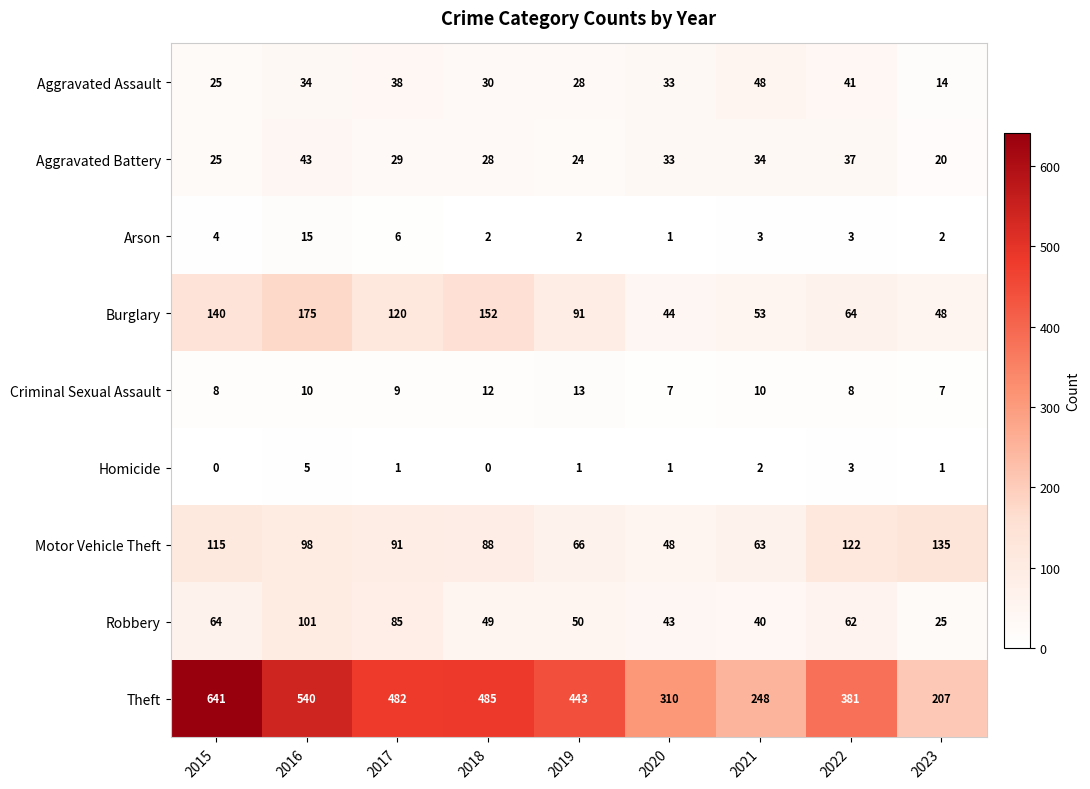

What is the total value across all series at 2020?

520